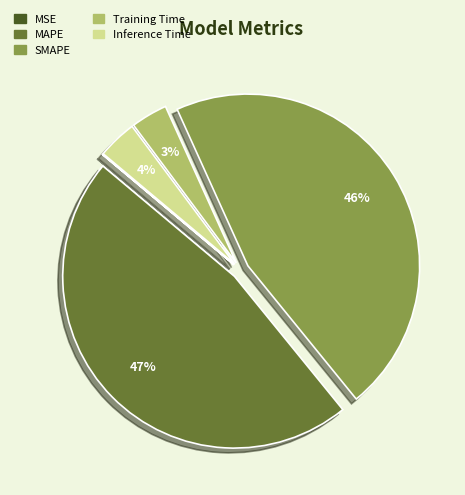

Which has a higher value, Training Time or SMAPE?

SMAPE